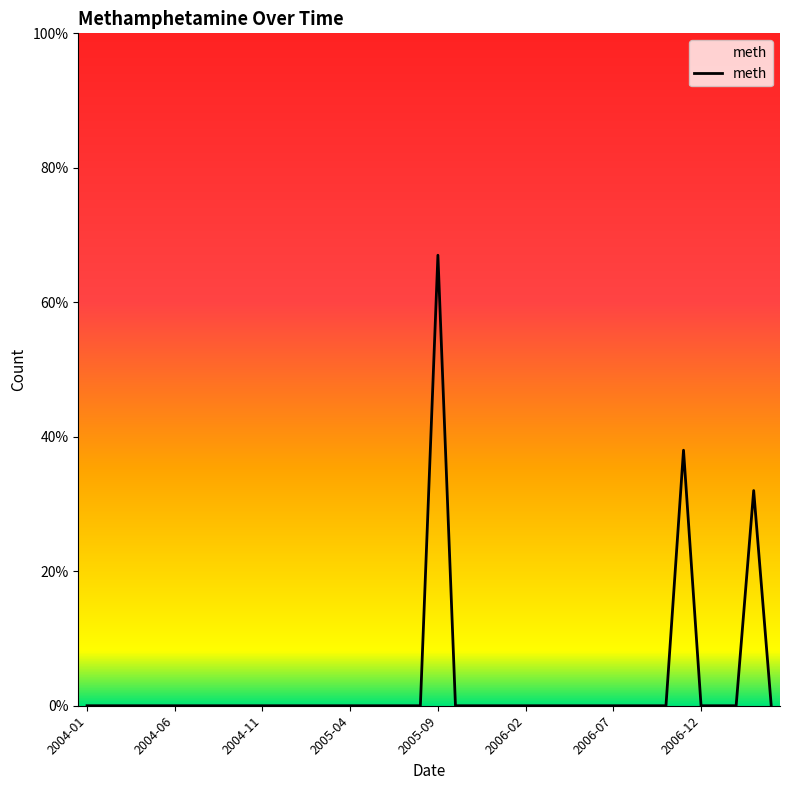

What is the difference between the second highest and minimum values?

38